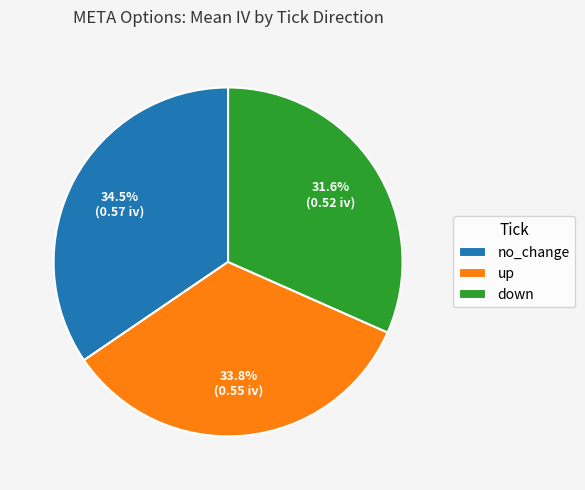

Combined, what portion of the pie is down and up?

65.5%